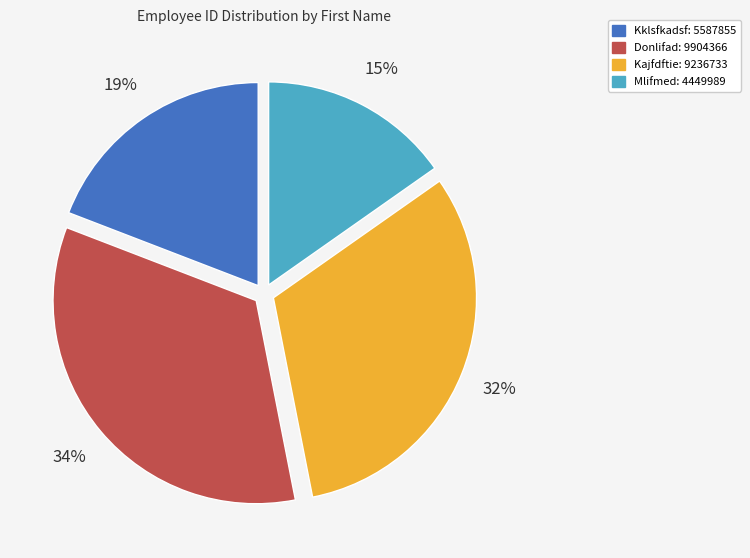

Combined, do Mlifmed and Kklsfkadsf account for over 50%?

No